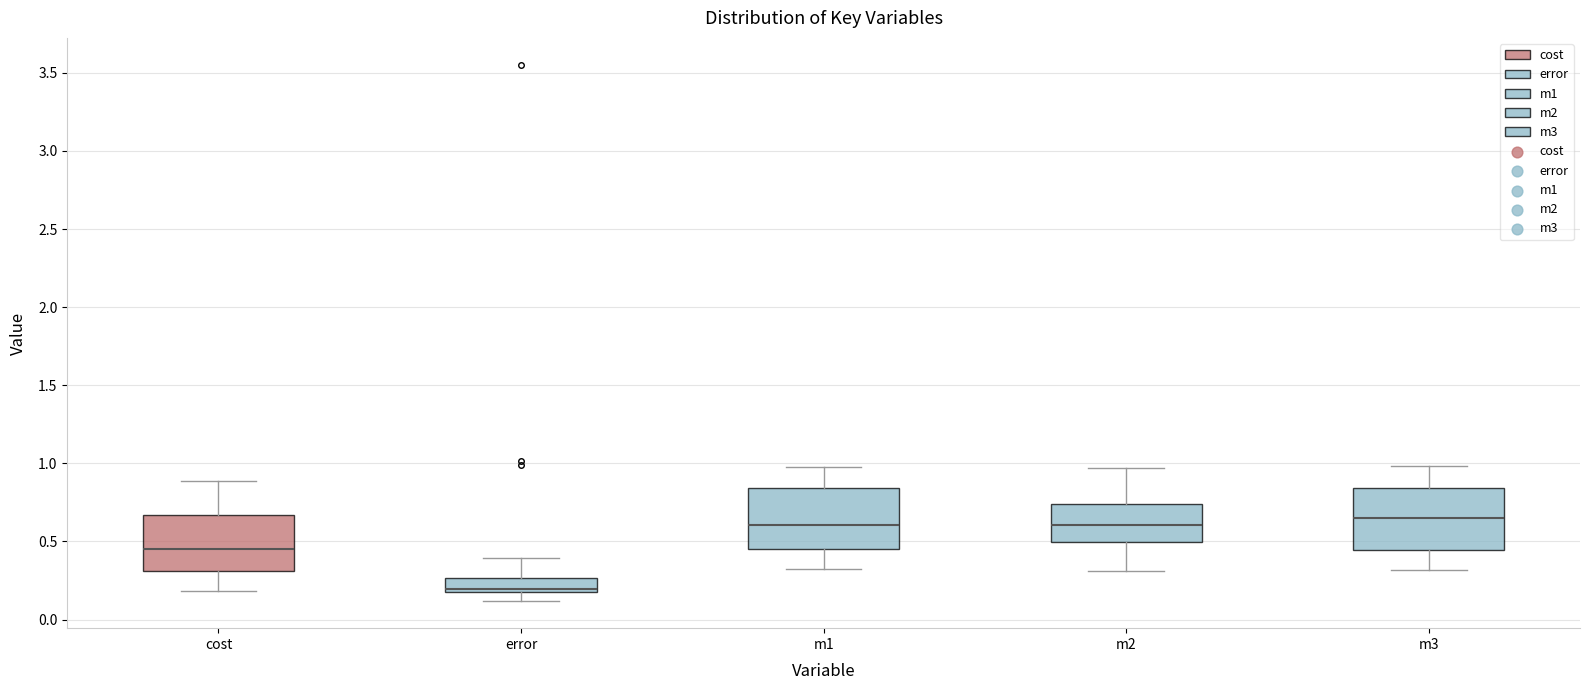

Reading left to right, transcribe this box plot: for each box, give where its median line is, the range the box spans, and where its two whiskers end, as read against the y-axis. The values are not printed on the chart, so give them approximately, as read against the axis.

cost: median 0.45, box 0.30 to 0.65, whiskers 0.20 to 0.90
error: median 0.20, box 0.15 to 0.25, whiskers 0.10 to 0.40
m1: median 0.60, box 0.45 to 0.85, whiskers 0.35 to 0.95
m2: median 0.60, box 0.50 to 0.75, whiskers 0.30 to 0.95
m3: median 0.65, box 0.45 to 0.85, whiskers 0.30 to 1.00